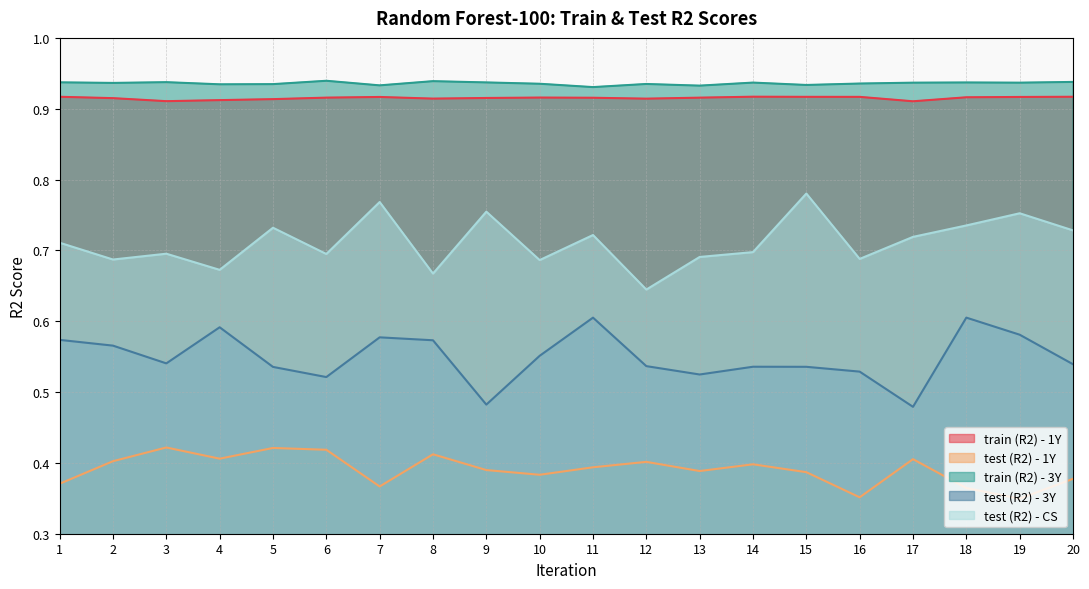

What is the minimum value for test (R2) - CS?

0.6